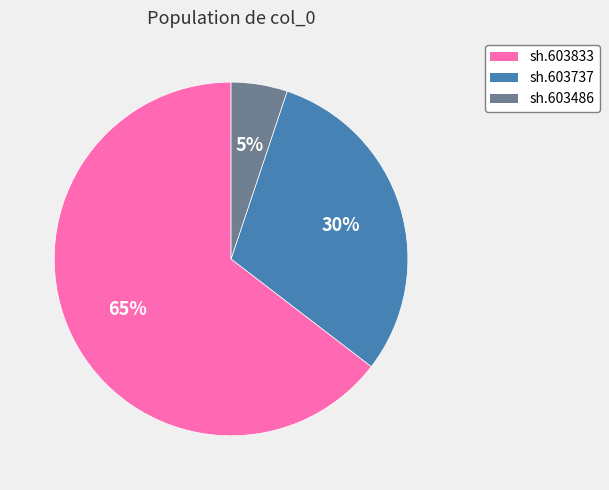

Do sh.603486 and sh.603737 together represent more than half of the pie?

No